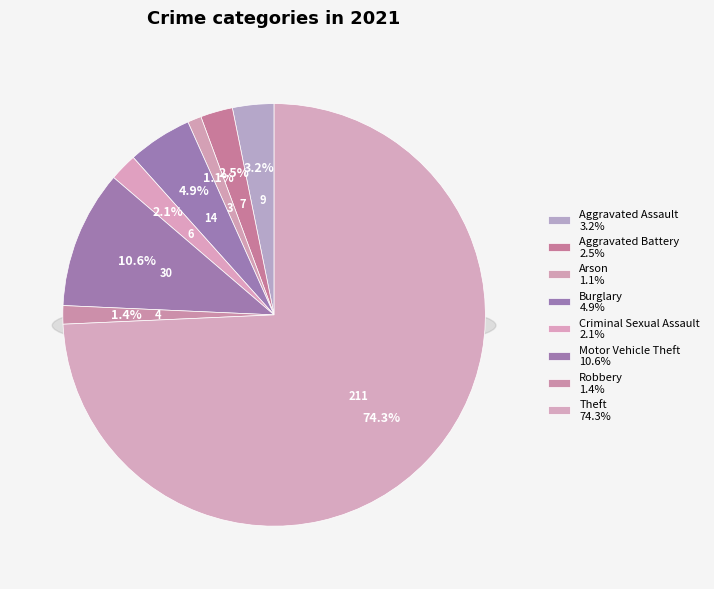

True or false: Motor Vehicle Theft accounts for 11% of the total.

True